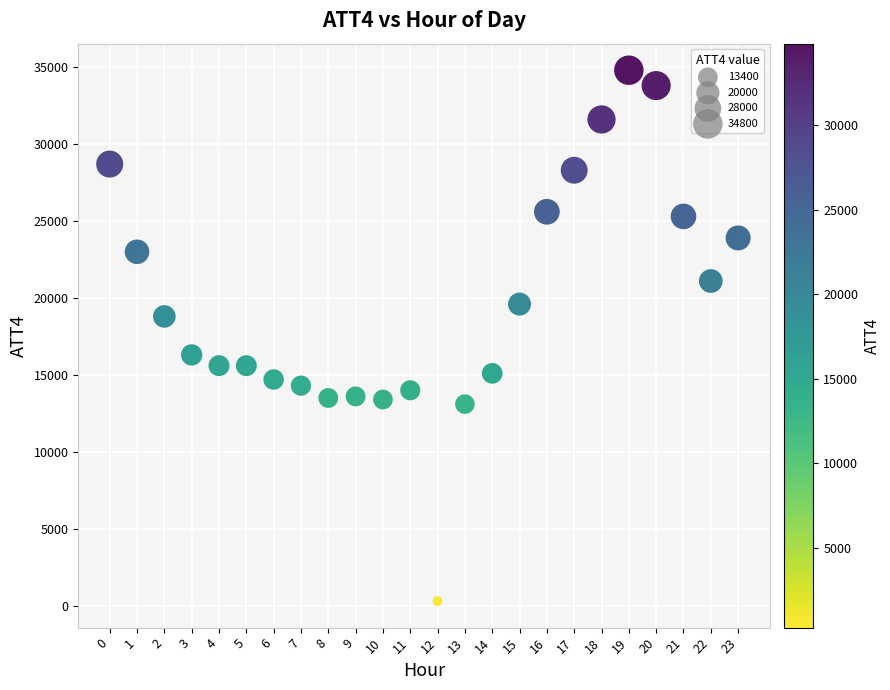

What is the range of Y values (max minus min)?

34500